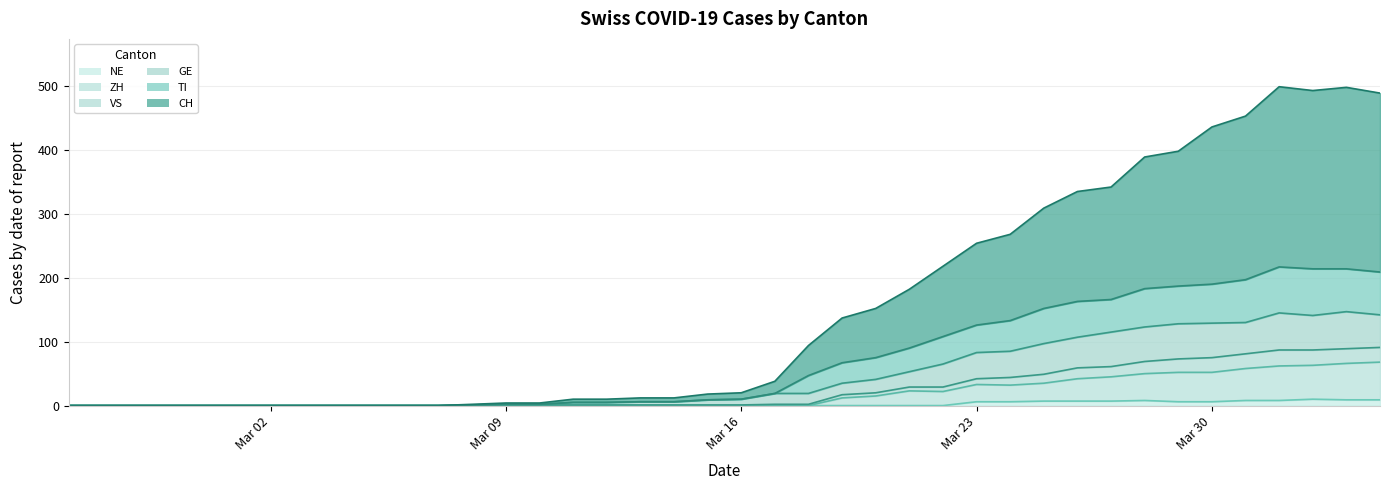

True or false: TI and VS intersect in this chart.

False